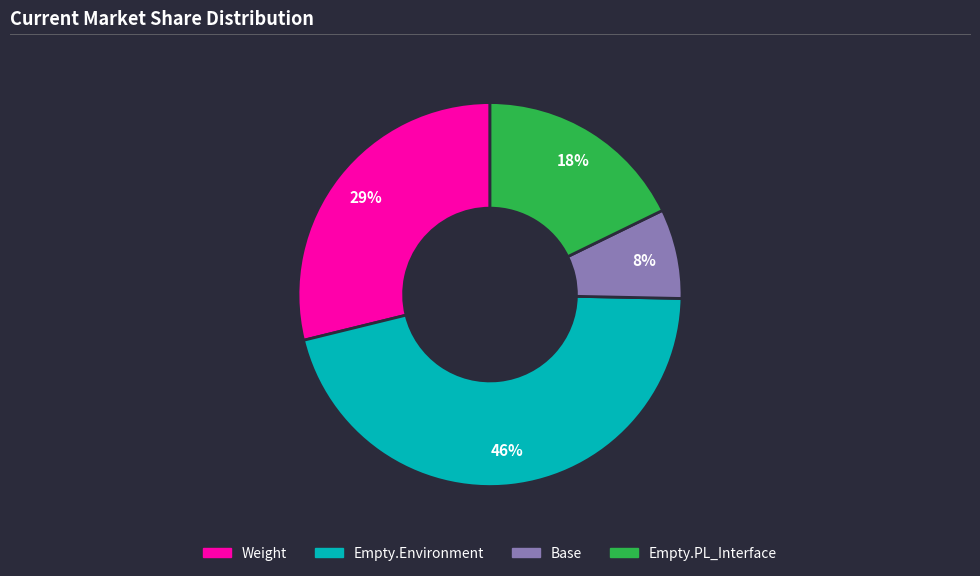

Is there any slice that represents more than half of the pie?

No